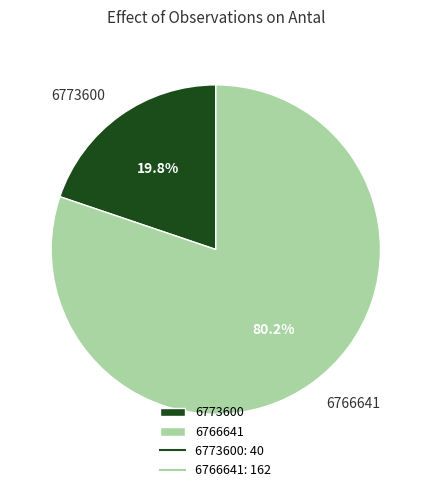

Which has a higher value, 6766641 or 6773600?

6766641